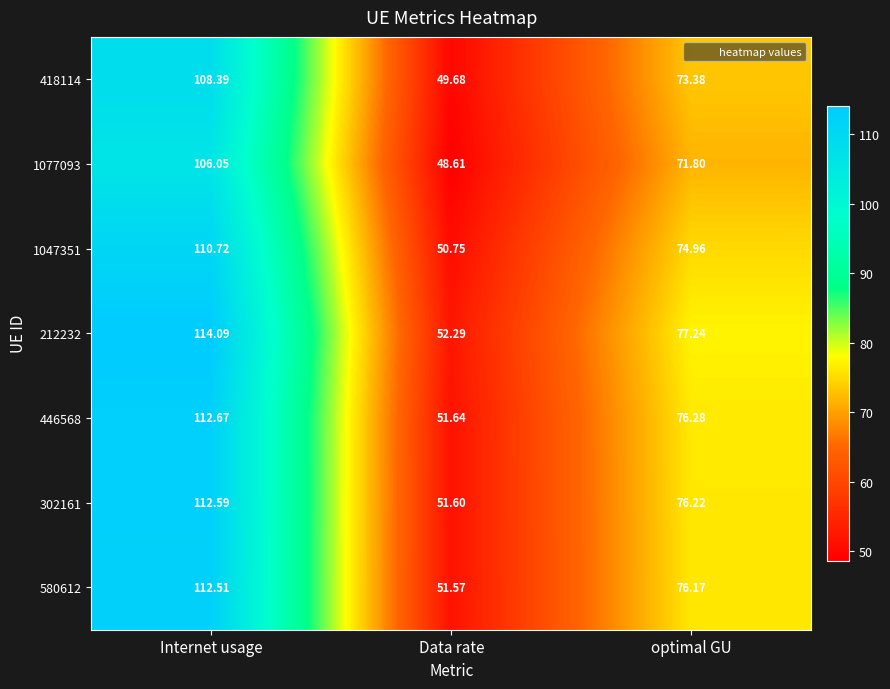

Is the value of 1047351 at Data rate greater than the value of 580612 at optimal GU?

No